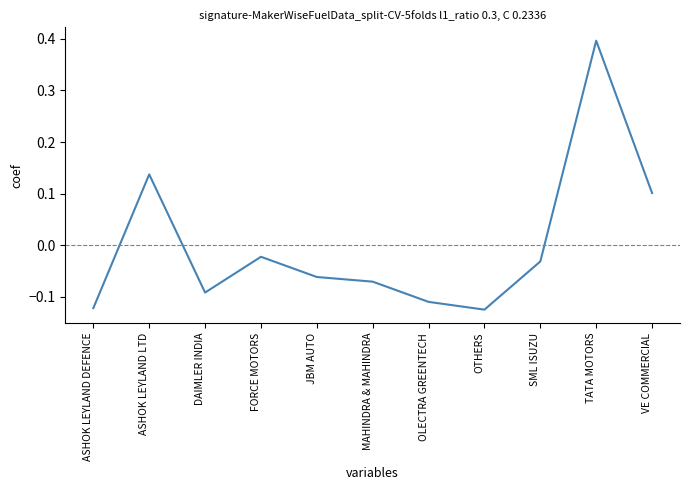

What is the difference between the second highest and second lowest values?

0.3